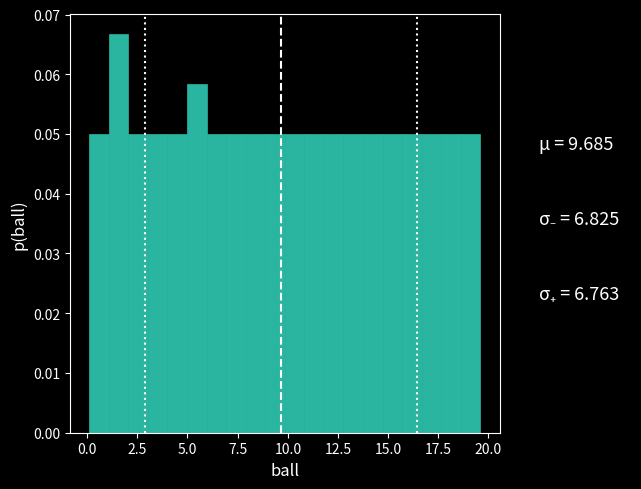

Read against the x-axis, roughly where is the centre of the tallest bar?

1.5